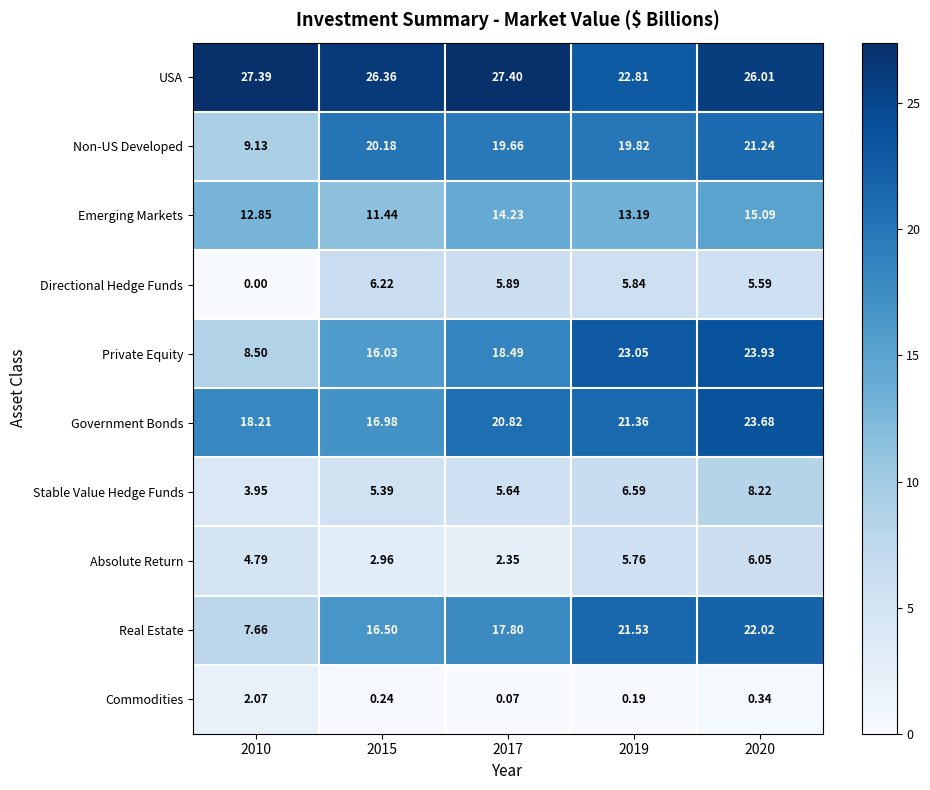

How many data points does each series have?

5